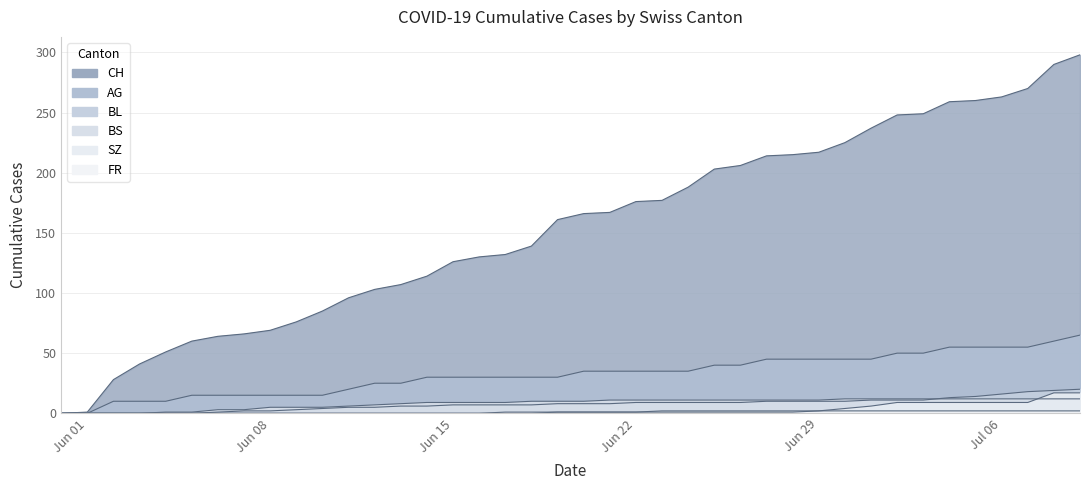

What is the greatest value displayed?

298